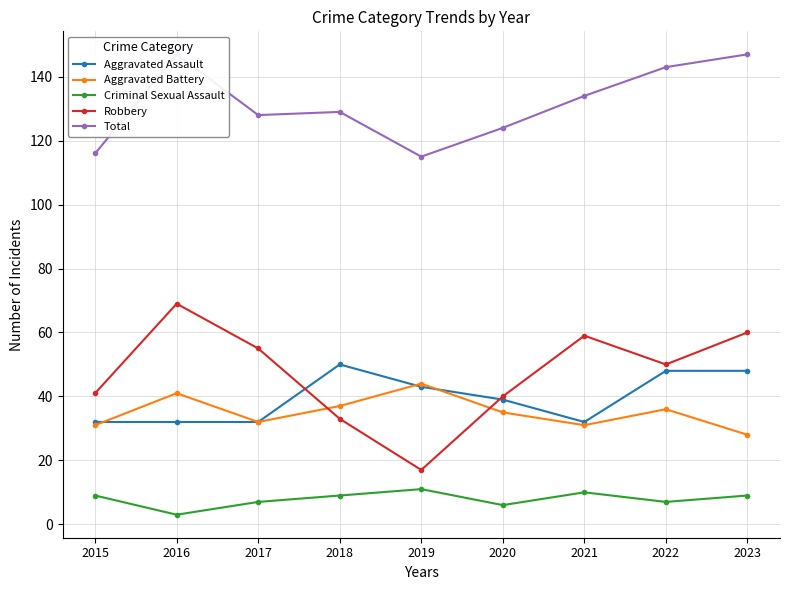

At which label does Robbery first exceed 50?

2016